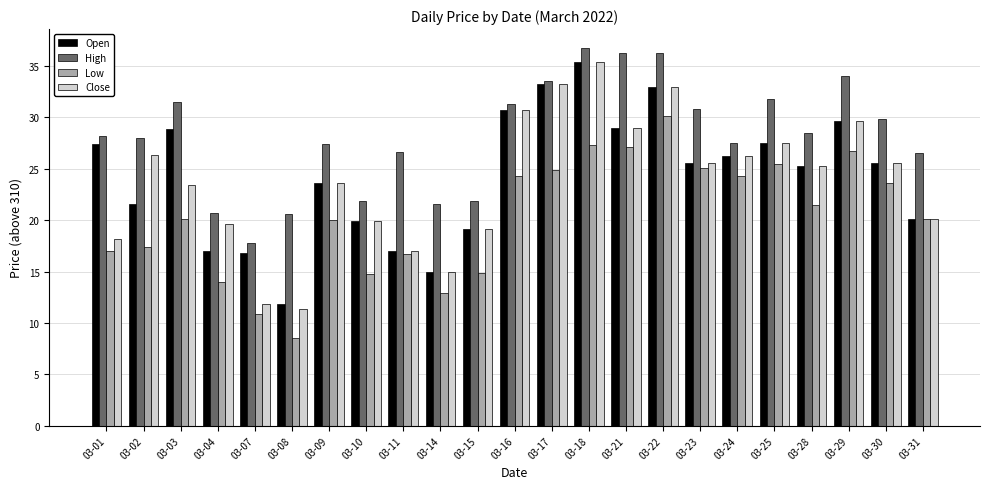

What is the maximum value shown in the chart?

36.8